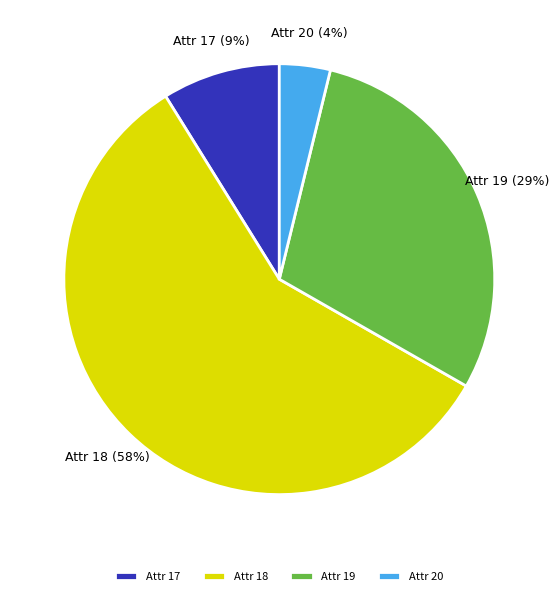

Is the sum of Attr 19 and Attr 18 greater than half?

Yes